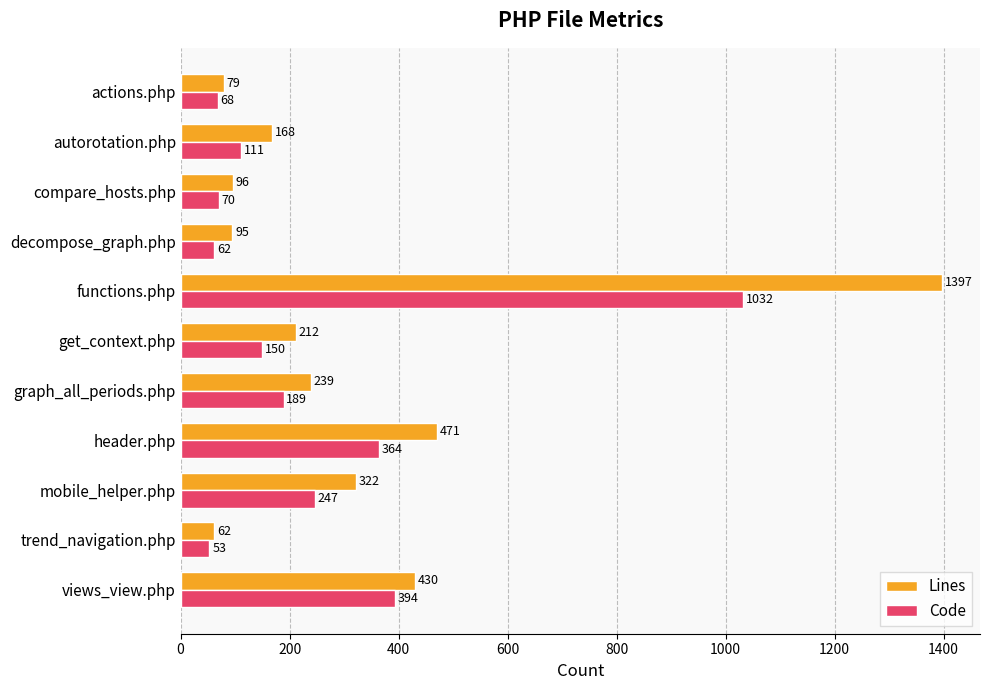

What is the difference between the maximum and minimum values in the Code series?

979